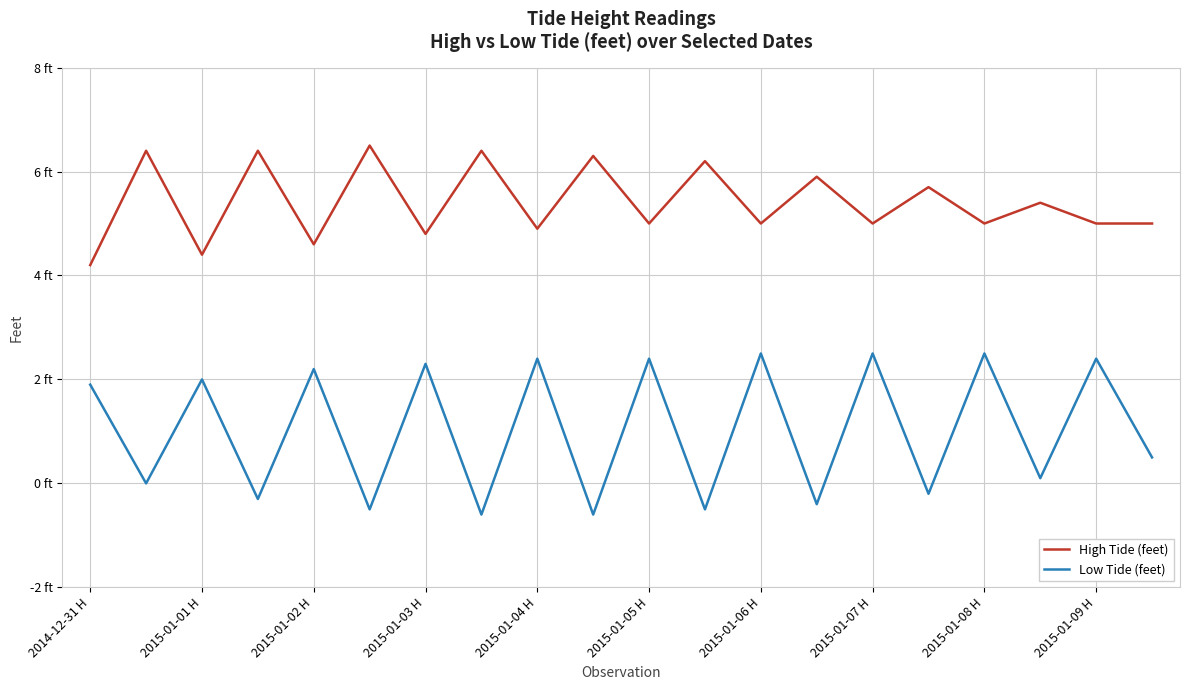

Does the chart have visible grid lines?

Yes